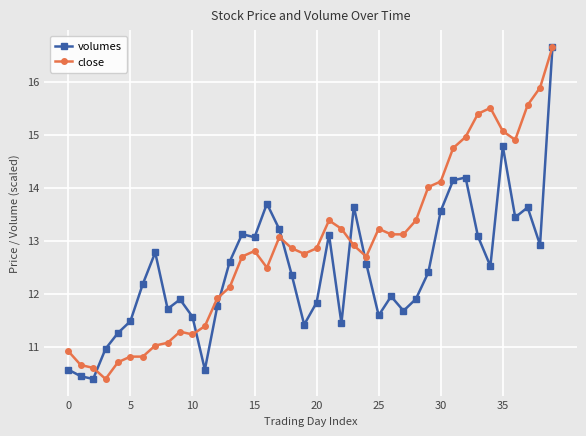

List the series in order of their overall mean, highest first.

close, volumes